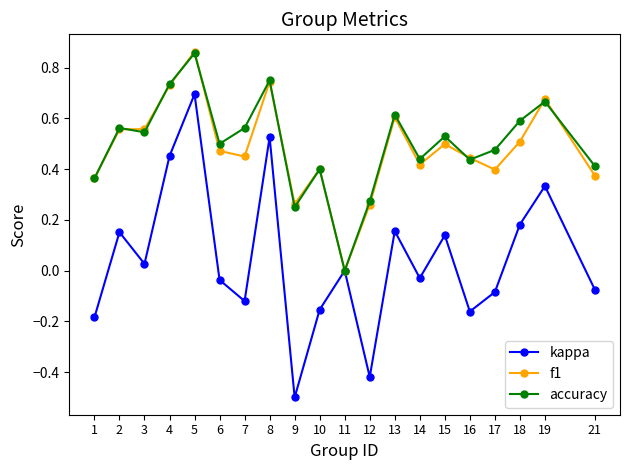

Is the value of kappa at 21 greater than the value of accuracy at 2?

No